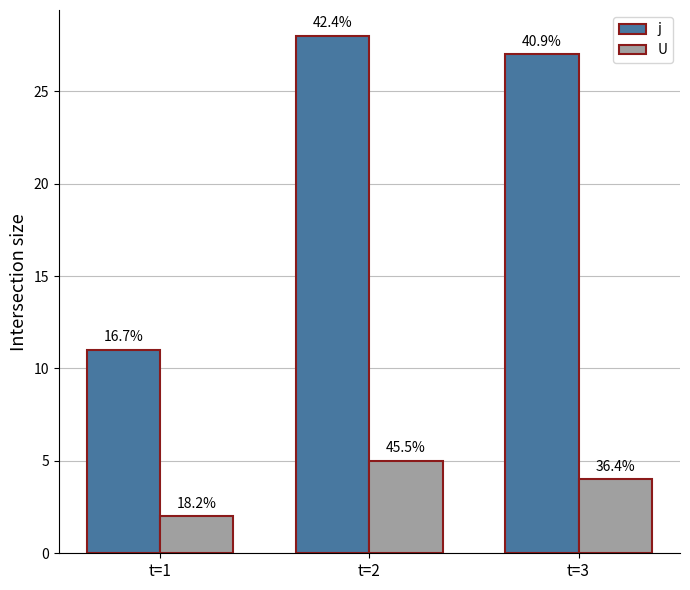

Does the chart contain stacked bars?

No